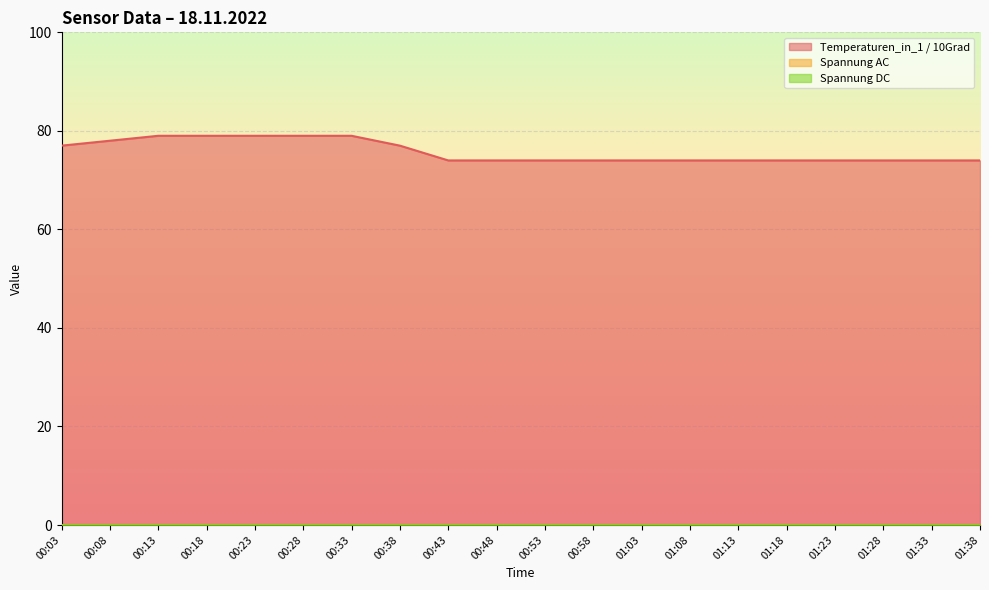

Which category has the lowest value across all series?

00:03